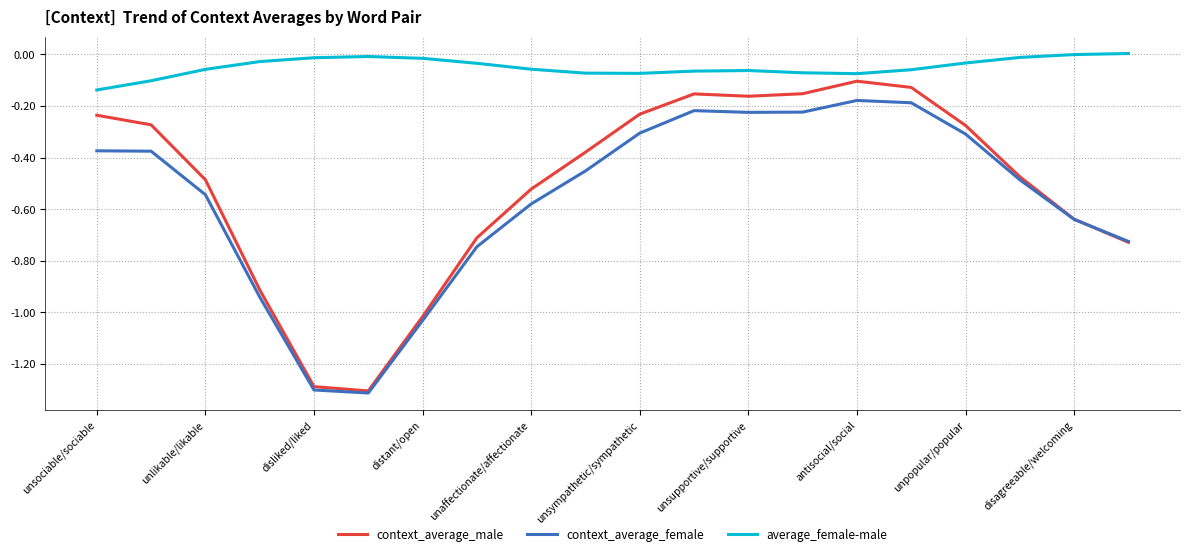

Which series has the largest range (max minus min)?

context_average_male